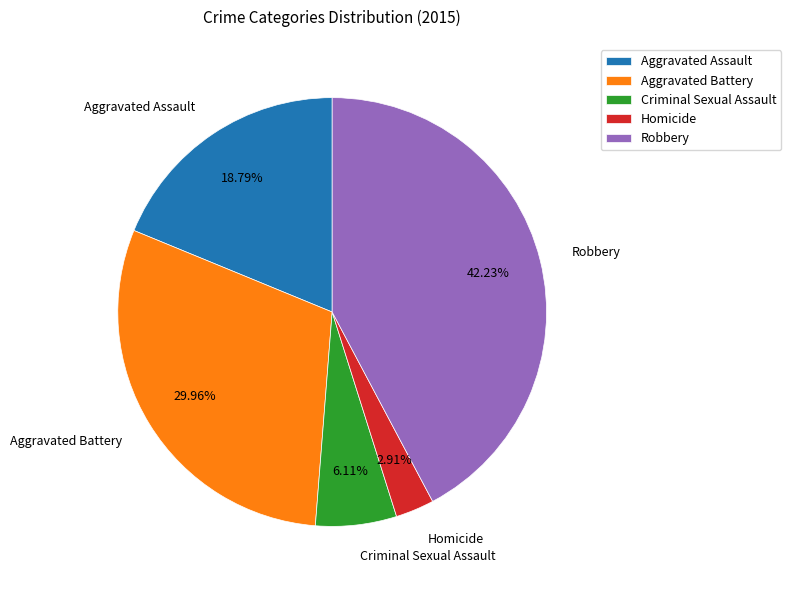

The Aggravated Battery slice represents 30% of the pie. True or false?

True